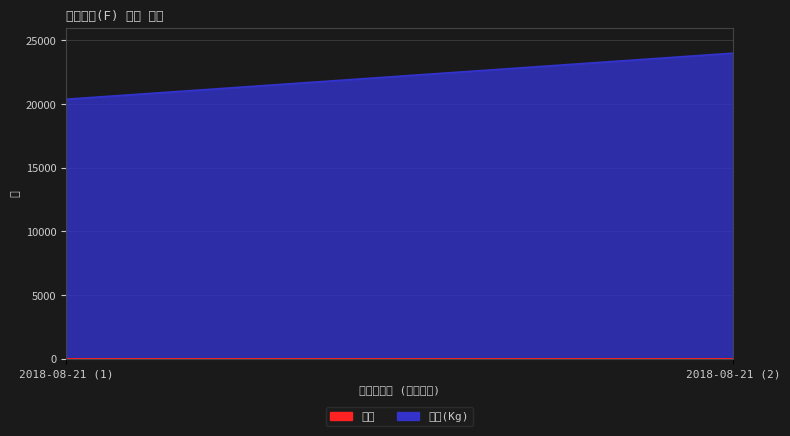

What is the maximum value shown in the chart?

24000